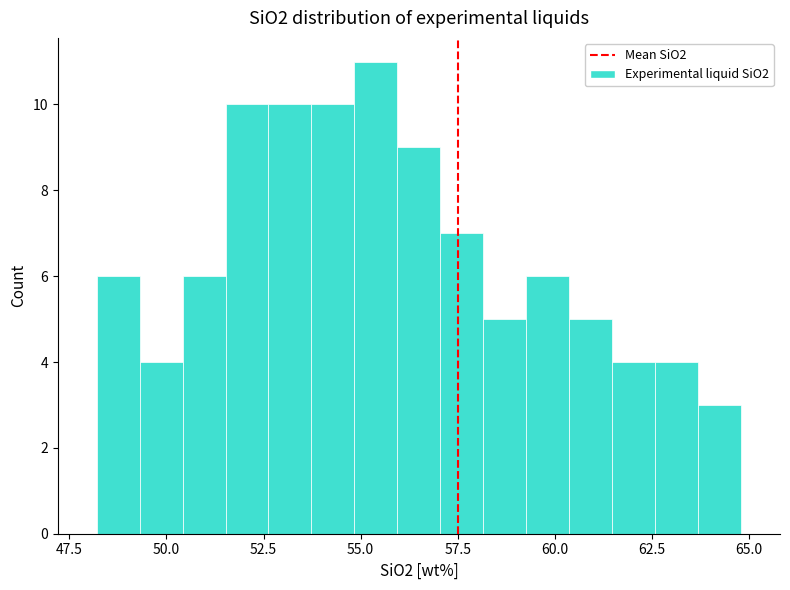

Read against the x-axis, roughly where is the centre of the tallest bar?

55.5